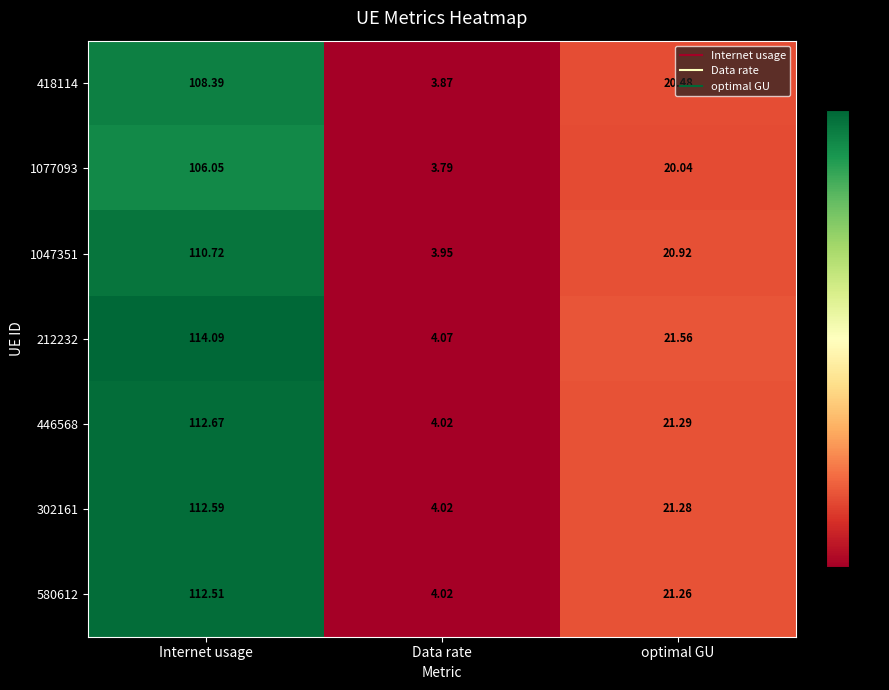

At which category is the sum across all series the highest?

Internet usage